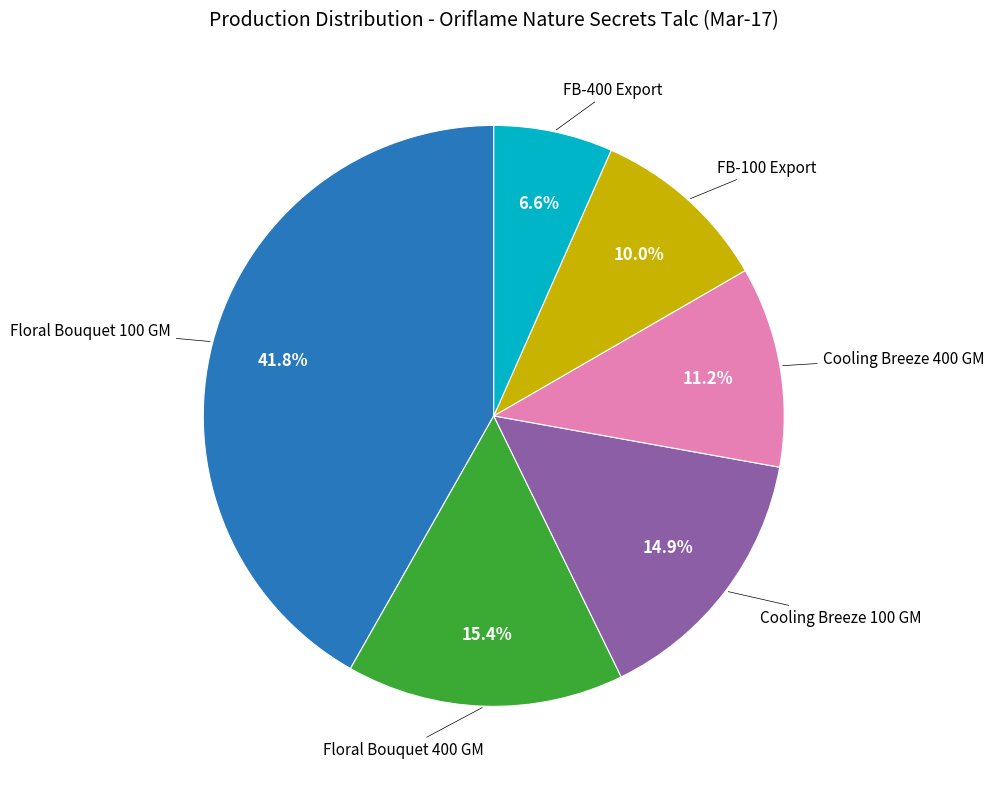

Is there a majority slice in this chart?

No